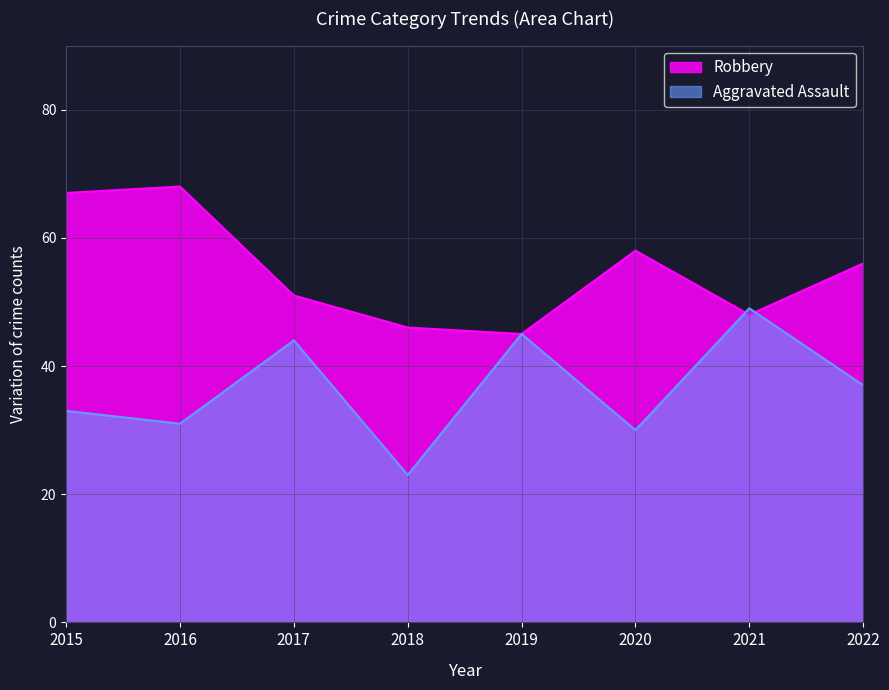

Between 2020 and 2021, which series saw the biggest shift?

Aggravated Assault